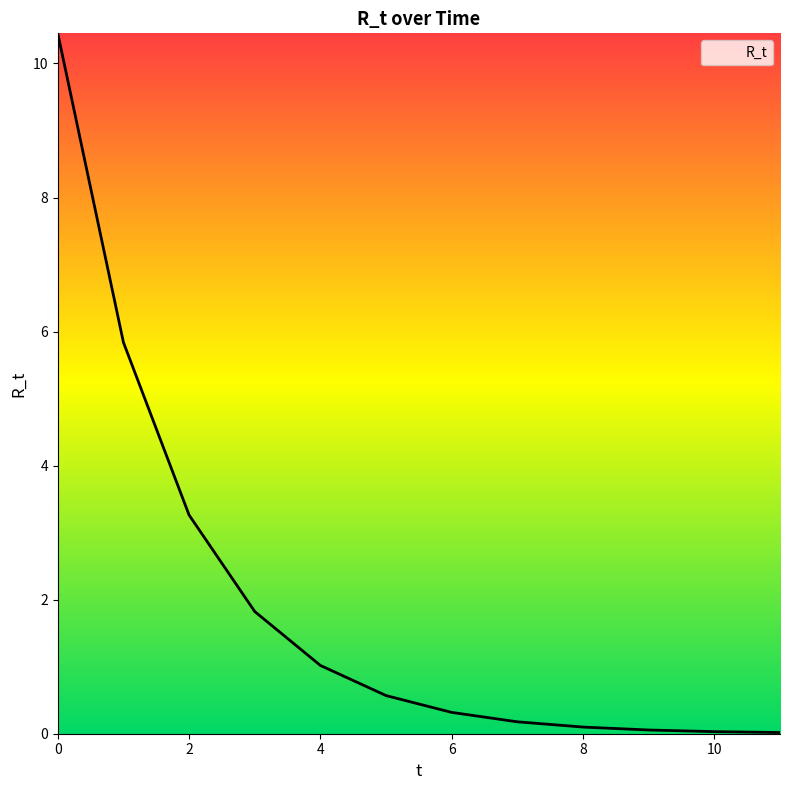

What is the difference between the maximum and minimum values?

10.4